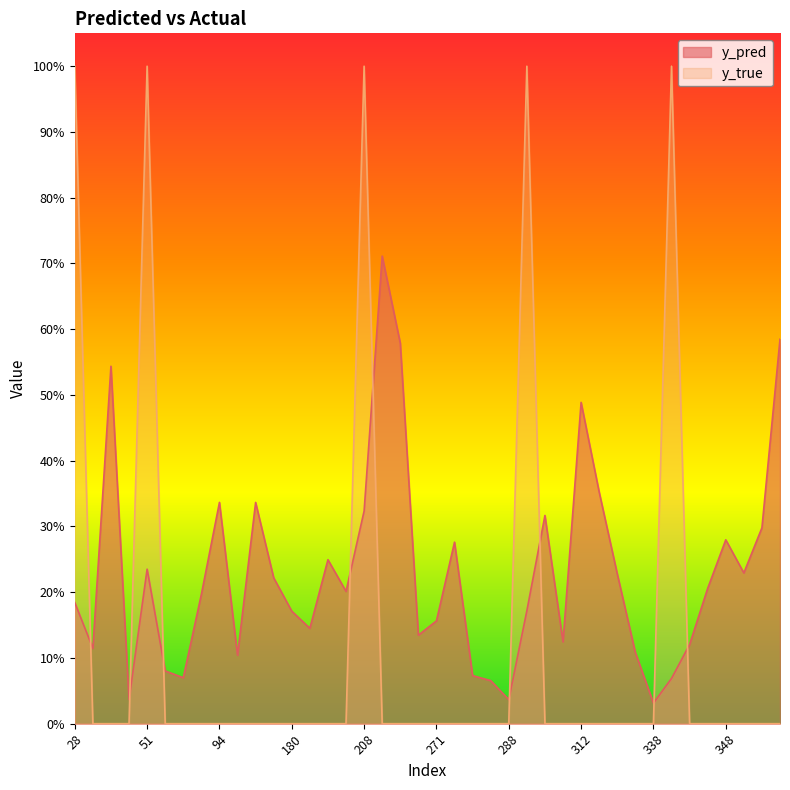

What is the difference between the y_pred values at 35 and 171?

0.3